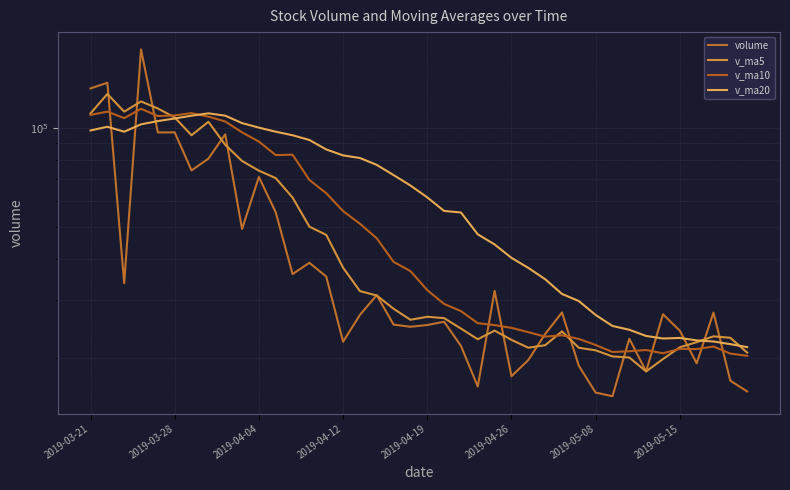

True or false: volume has more than 2 interior local peaks.

True